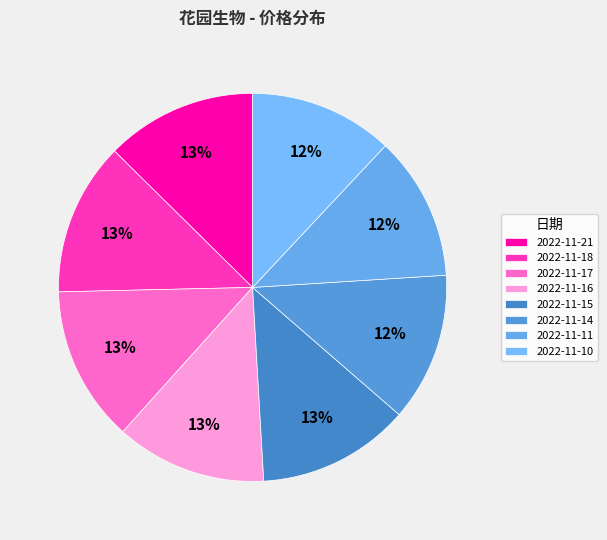

Rank the categories by value from highest to lowest.

2022-11-17, 2022-11-18, 2022-11-15, 2022-11-21, 2022-11-16, 2022-11-14, 2022-11-11, 2022-11-10